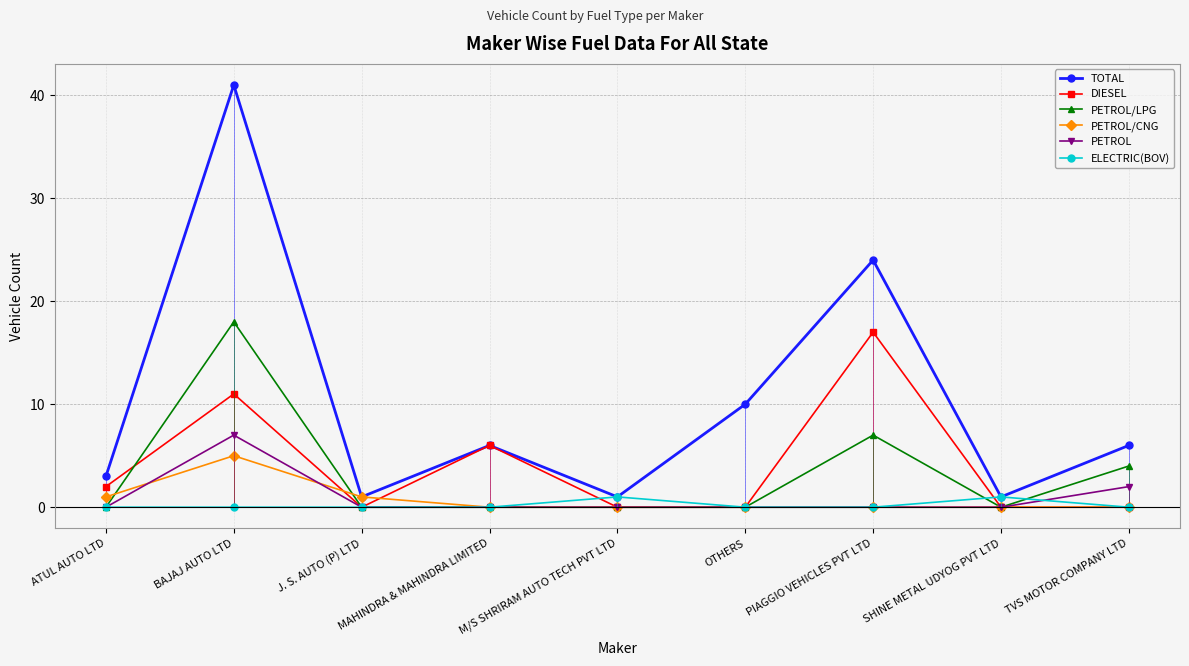

What is the sum of all DIESEL values?

36